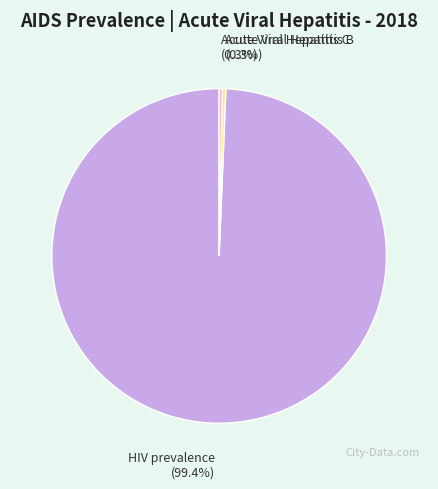

The Acute Viral Hepatitis C slice represents 0% of the pie. True or false?

True